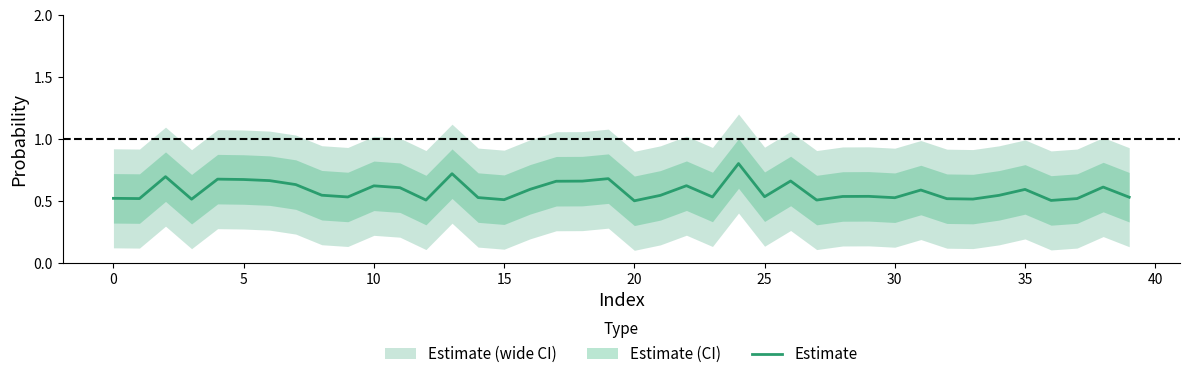

Does the chart display data point markers on the line(s)?

No